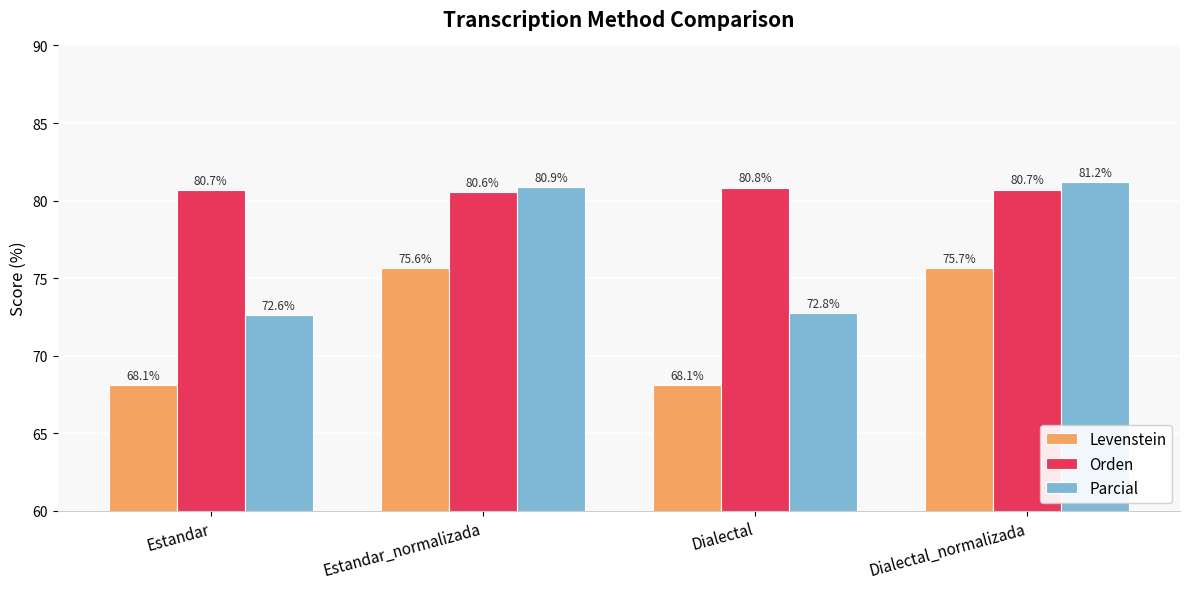

Which series has the largest total across all categories?

Orden